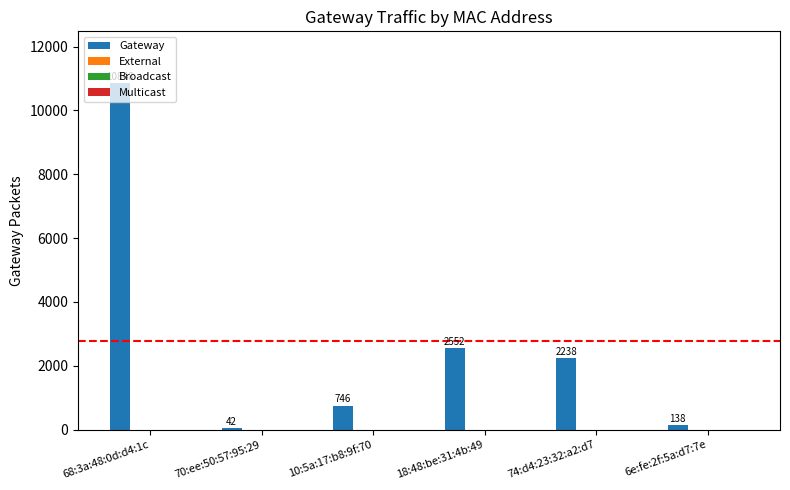

What is the value of the 6th bar from the left?

138